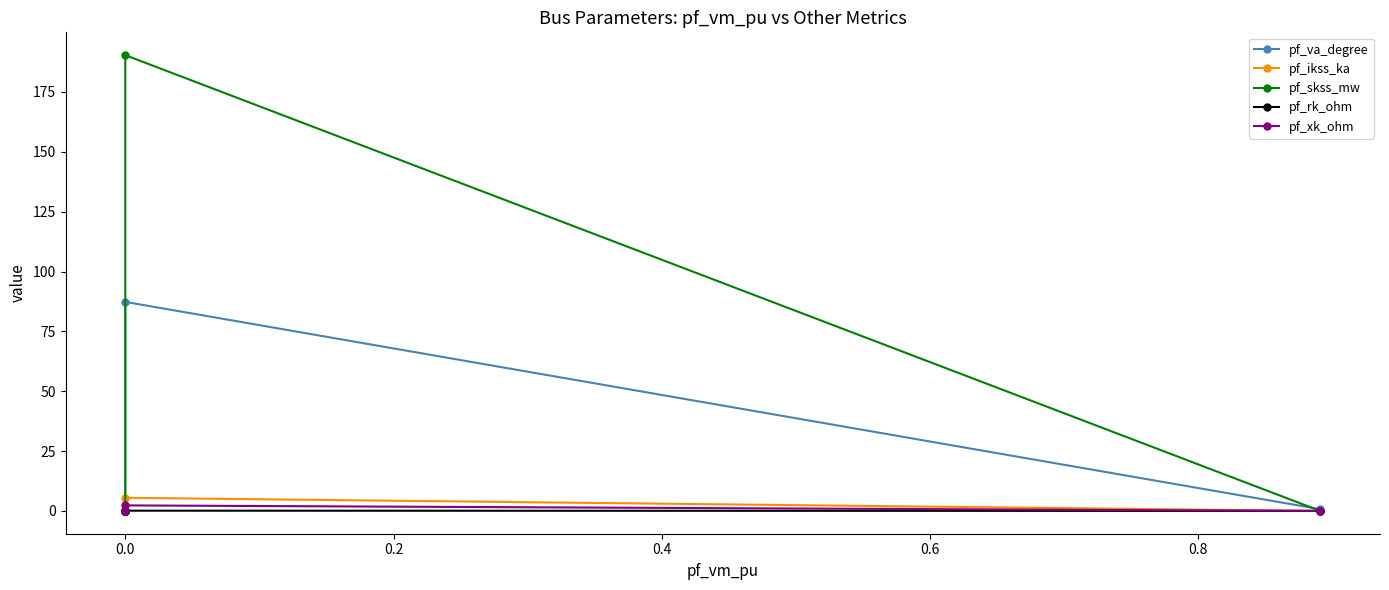

How many distinct data groups are displayed?

5